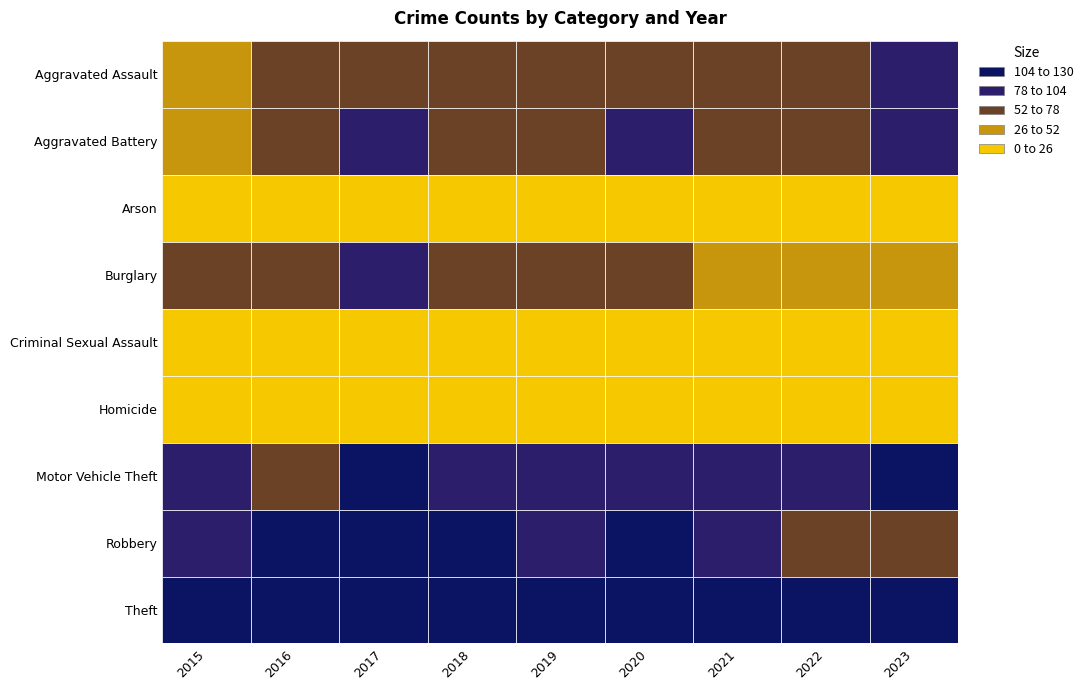

At how many categories does at least one series exceed 157?

9